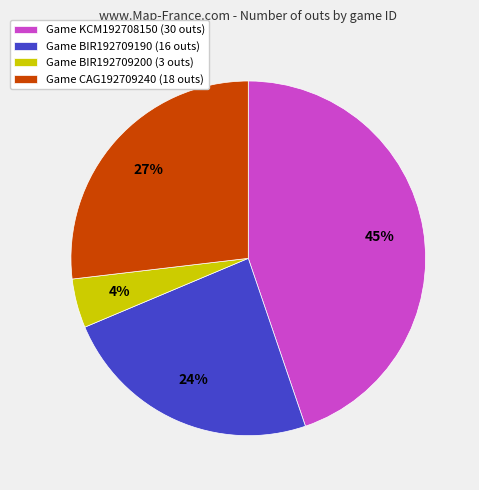

What percentage is the Game BIR192709200 (3 outs) slice, to the nearest percent?

4%